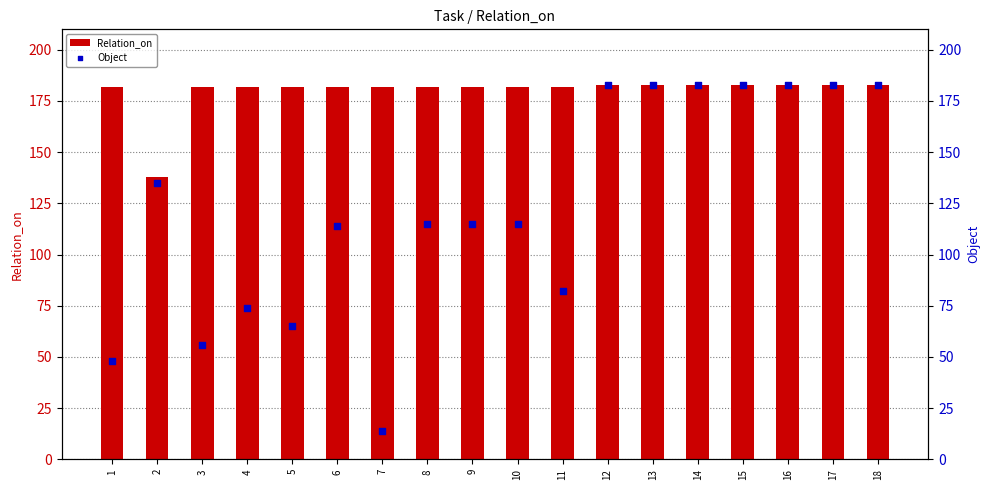

Is the value of Object at 3 greater than the value of Relation_on at 16?

No